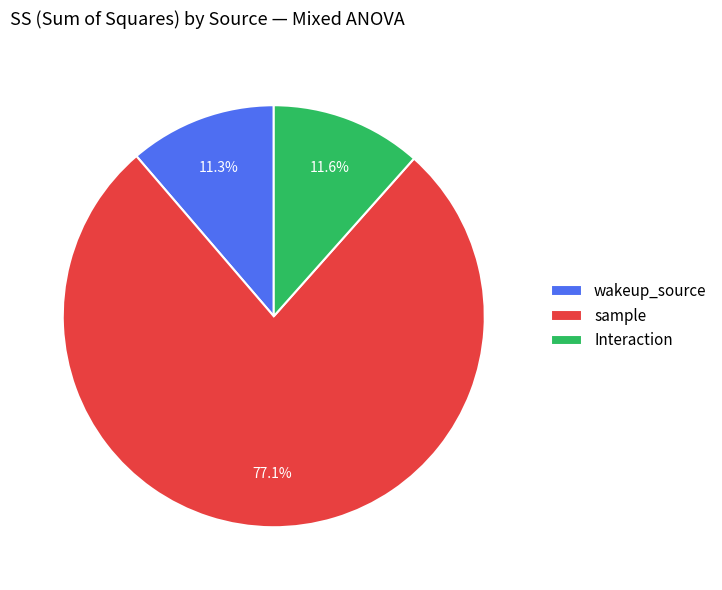

Which slice is the largest?

sample